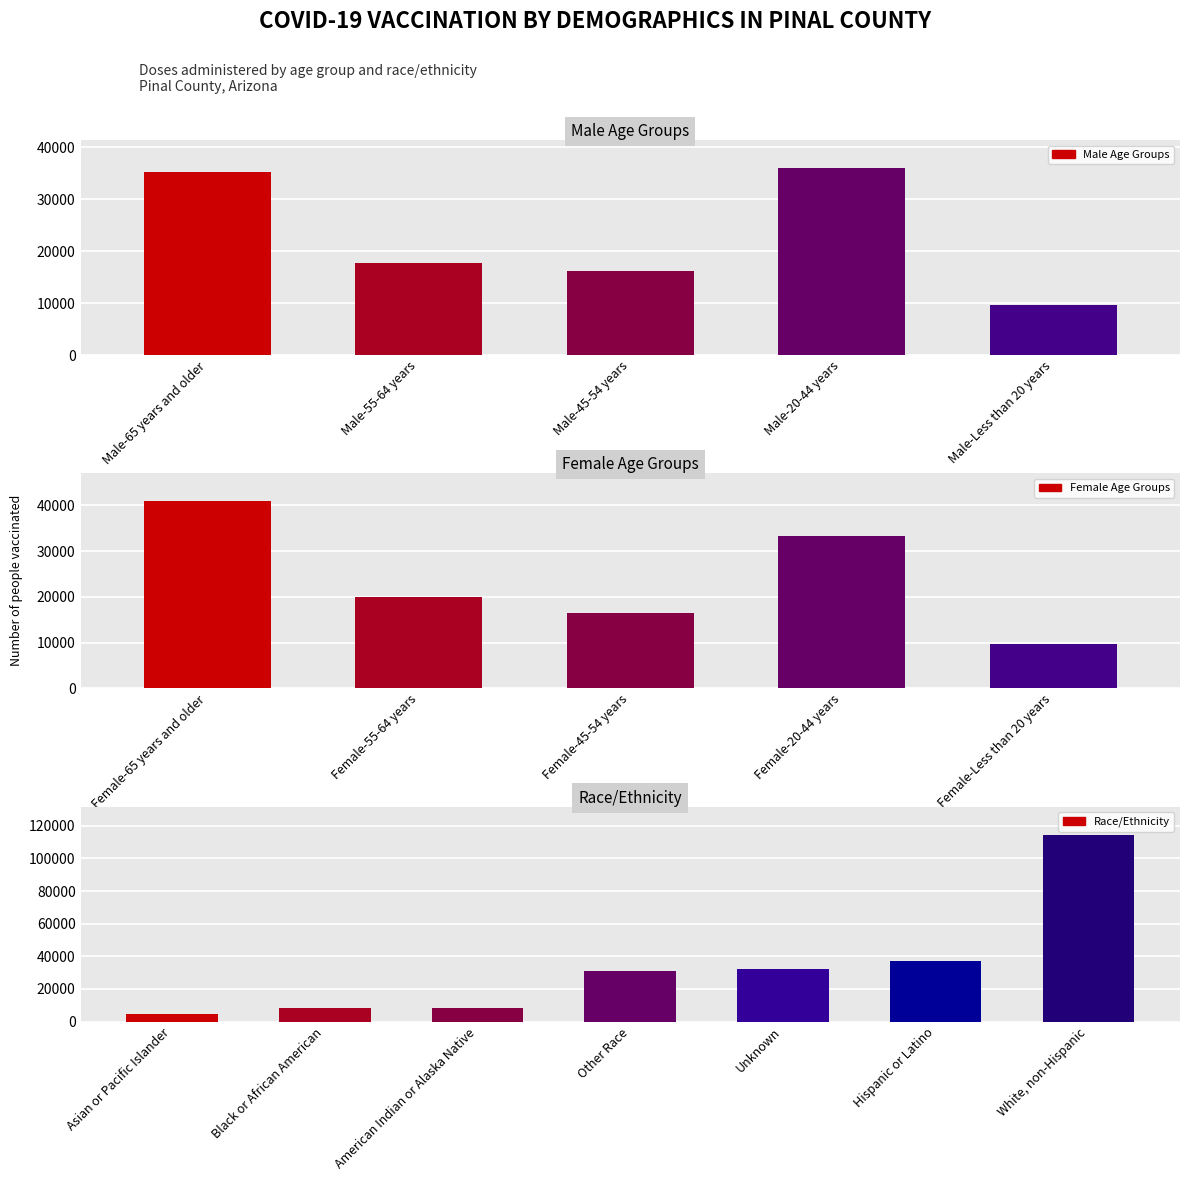

Which label corresponds to the smallest value in the chart?

Asian or Pacific Islander